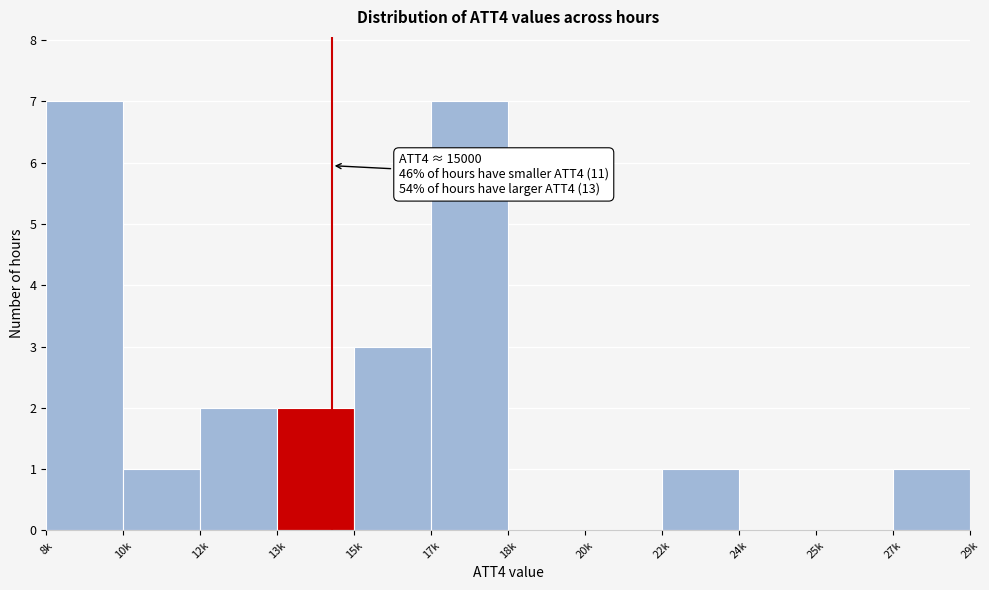

Reading left to right, transcribe all the data shown in this chart.

8k=7	10k=1	12k=2	13k=2	15k=3	17k=7	18k=0	20k=0	22k=1	24k=0	25k=0	27k=1